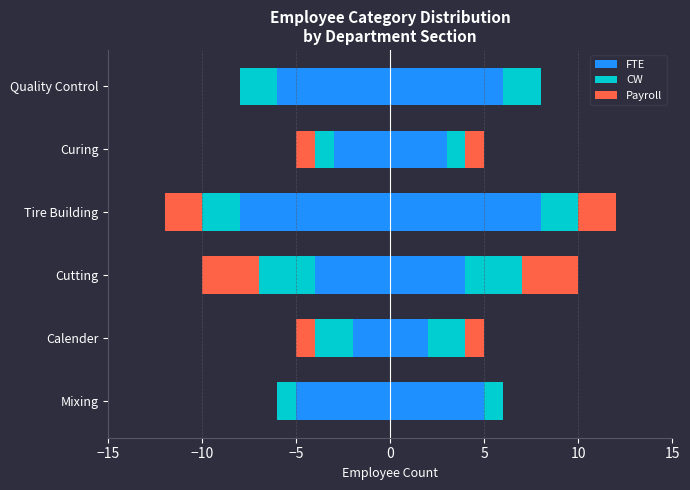

Reading right to left, what are all the values shown in this chart?

FTE: 6	3	8	4	2	5
CW: 2	1	2	3	2	1
Payroll: 0	1	2	3	1	0